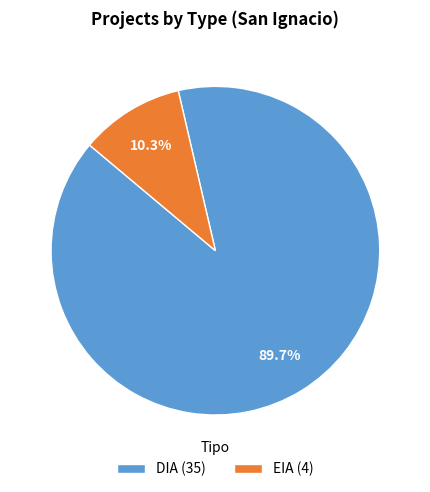

To the nearest percent, what is the combined percentage of EIA and DIA?

100%